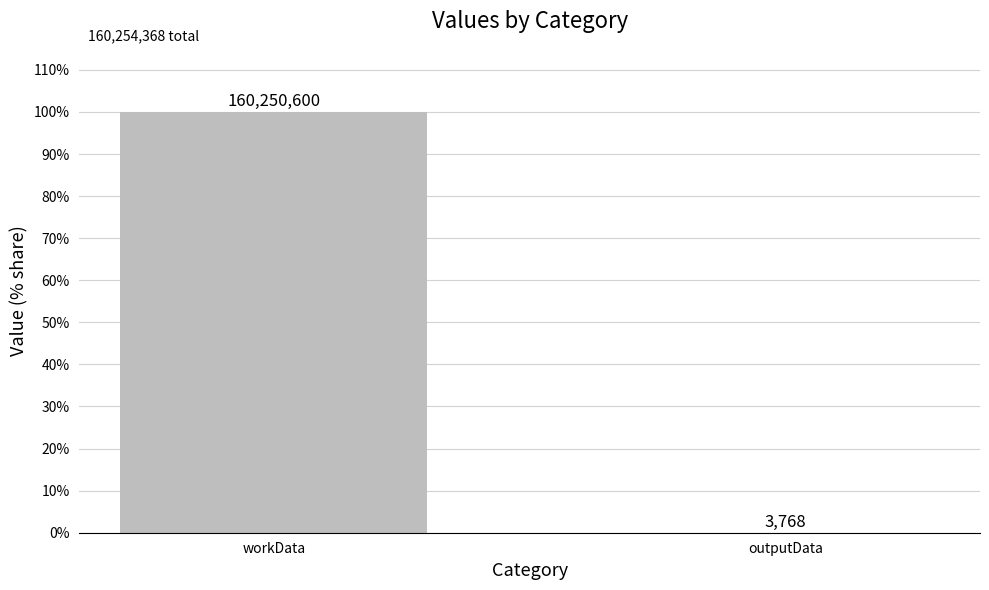

Are the bars horizontal?

No